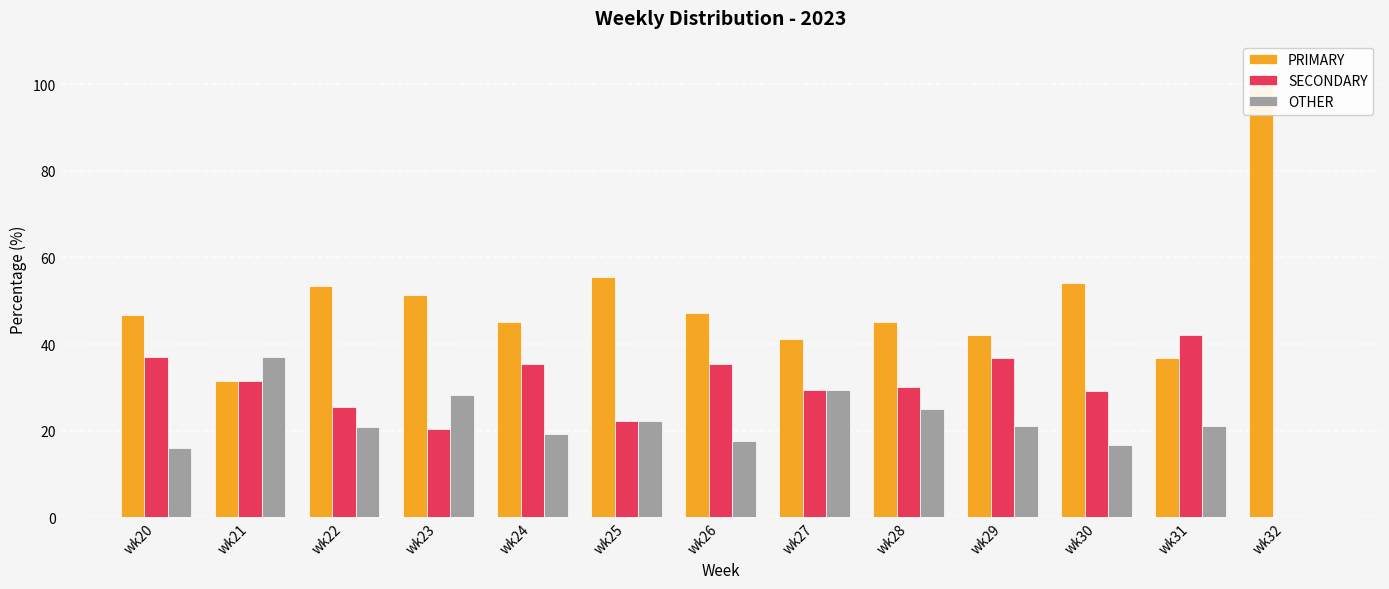

What is the difference between the maximum and minimum values in the SECONDARY series?

42.1